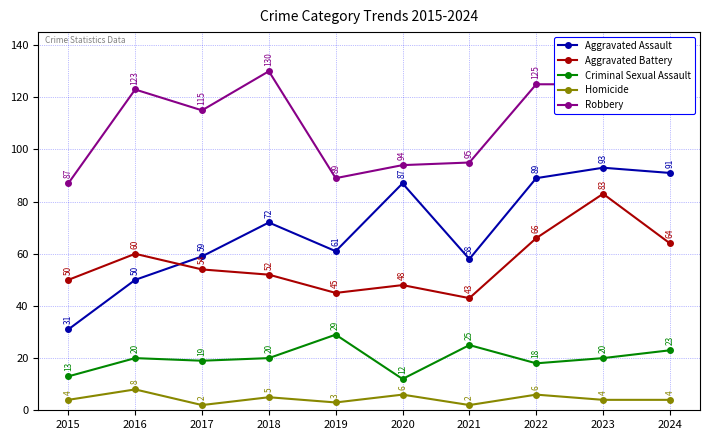

In Robbery, how many points are lower than both neighbors (excluding endpoints)?

2